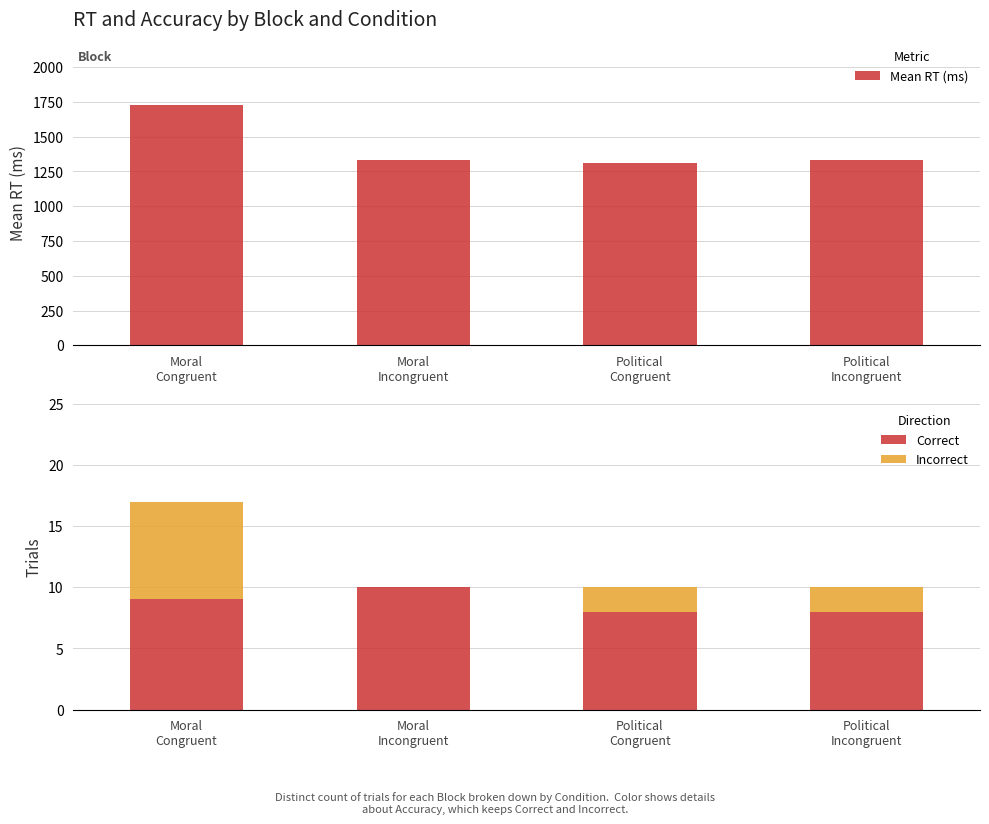

True or false: Incorrect has a value of 1.0 at Political
Incongruent.

False